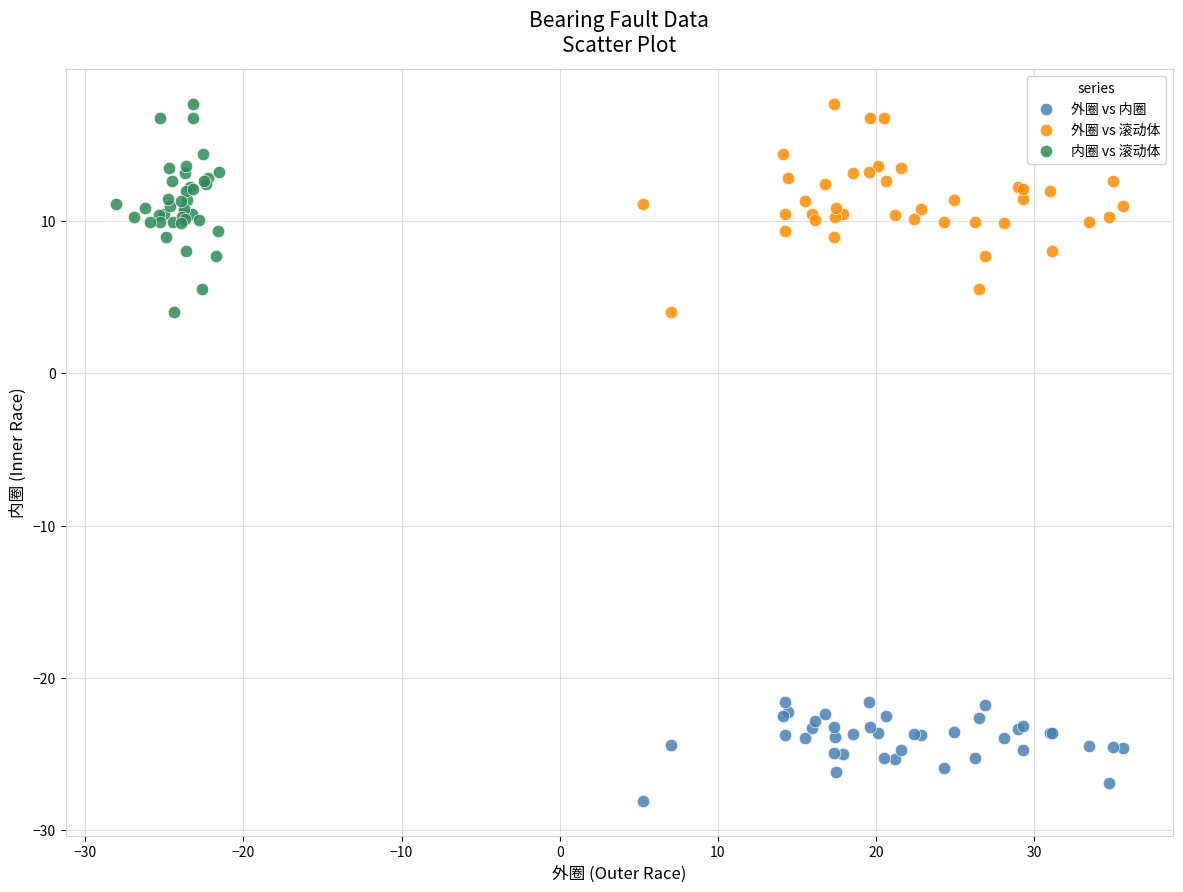

Which series reaches the minimum Y coordinate?

外圈 vs 内圈